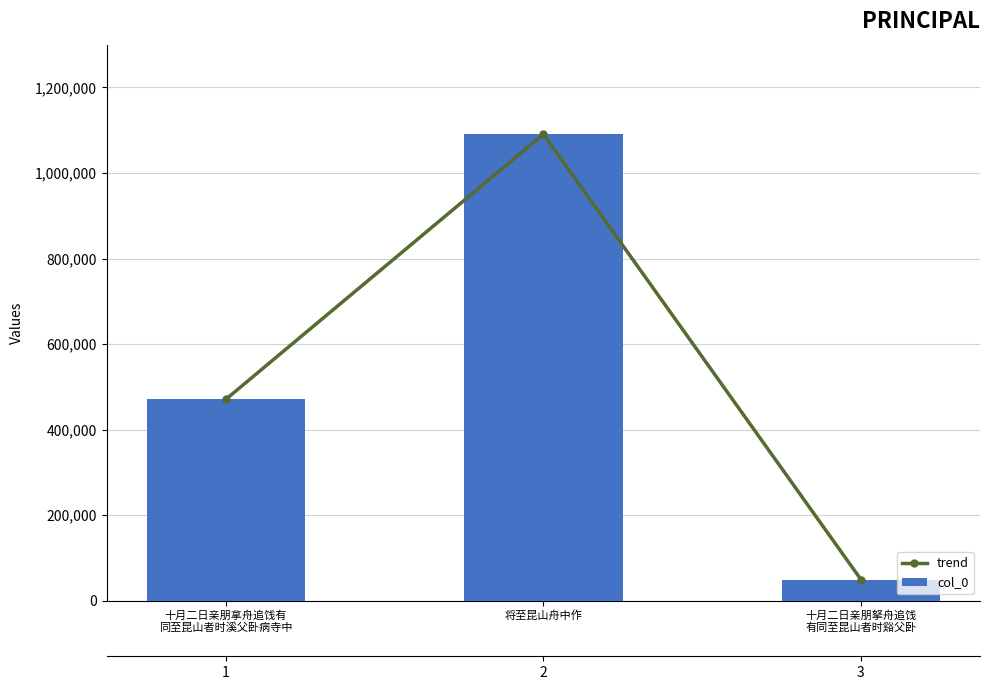

How many values in the col_0 series are below 470930?

1